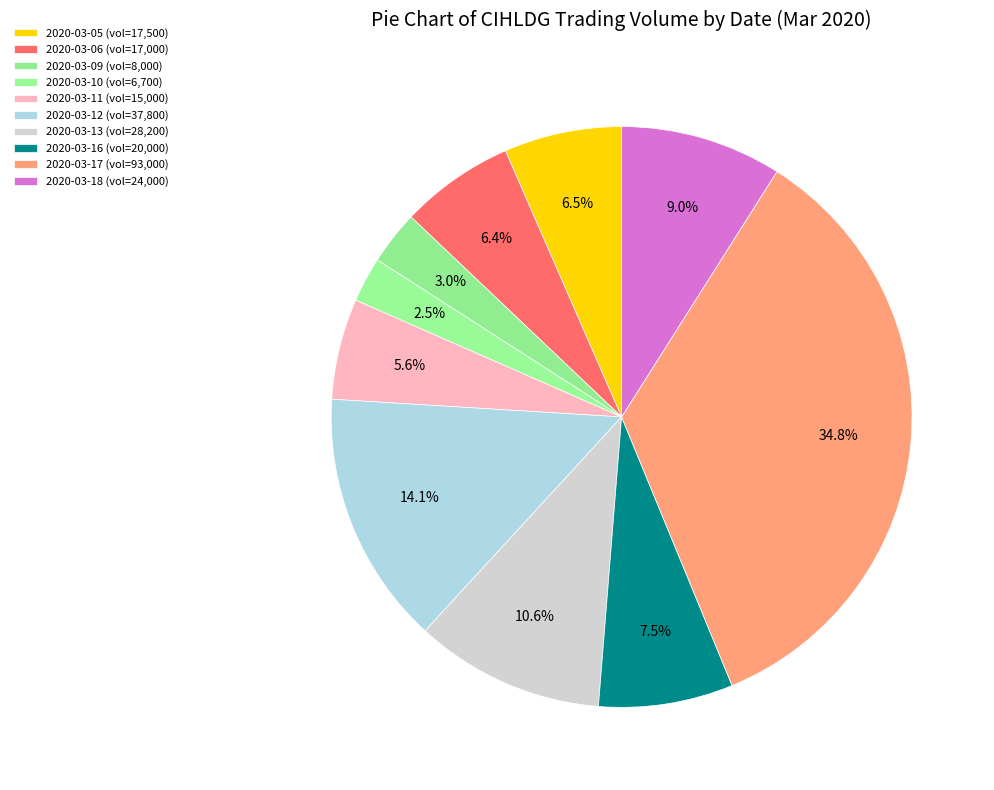

The 2020-03-17 slice represents 35% of the pie. True or false?

True